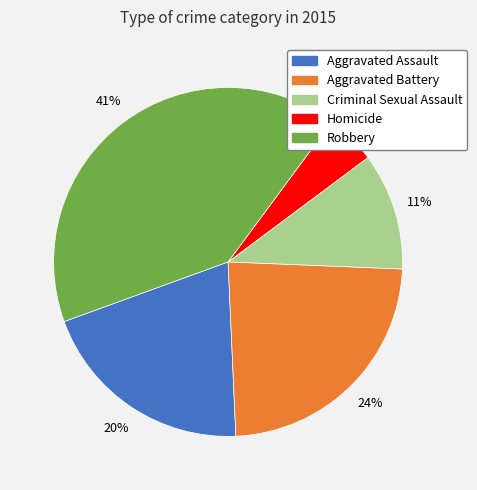

Is the sum of Robbery and Aggravated Assault greater than half?

Yes